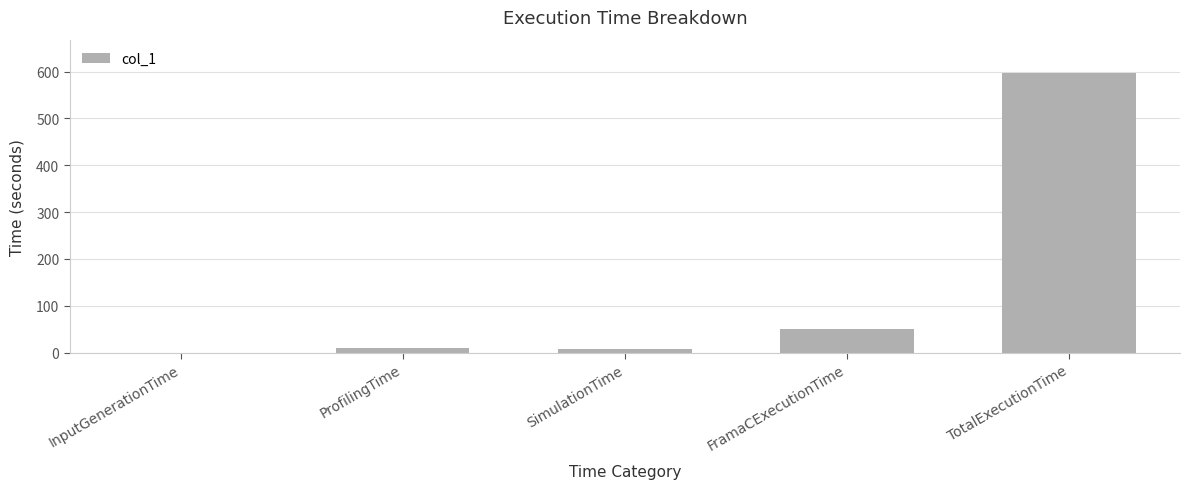

Is it true that the value at TotalExecutionTime is 596.6?

True